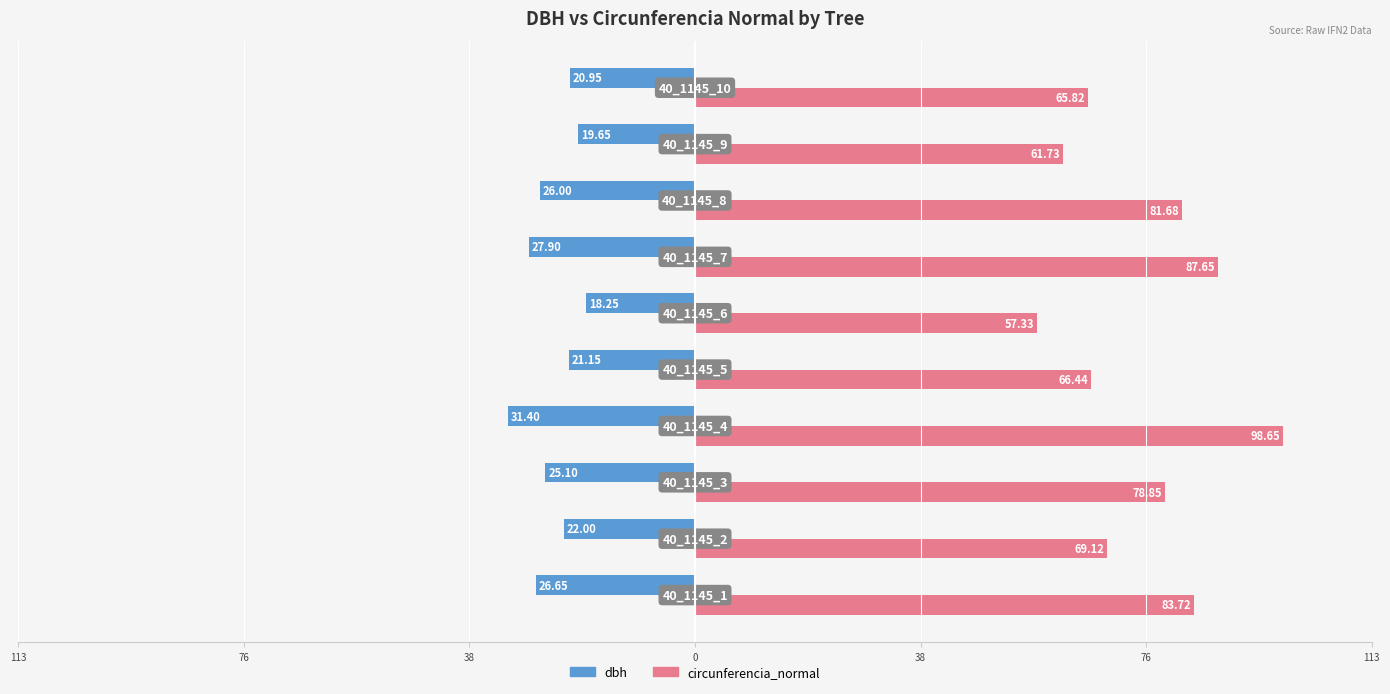

What are all the series names shown in the legend?

dbh, circunferencia_normal